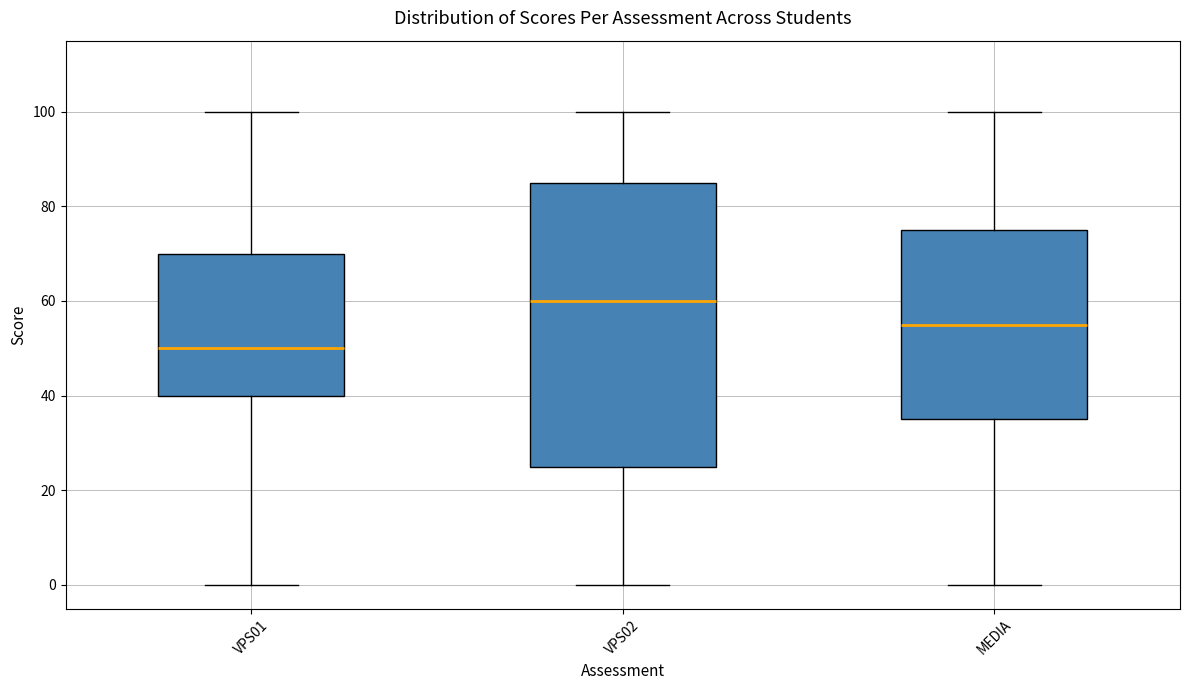

Reading left to right, read every box against the y-axis: the position of its median line, the range the box covers, and the ends of its whiskers. The values are not printed on the chart, so give them approximately, as read against the axis.

VPS01: median 50, box 40 to 70, whiskers 0 to 100
VPS02: median 60, box 26 to 86, whiskers 0 to 100
MEDIA: median 56, box 36 to 76, whiskers 0 to 100